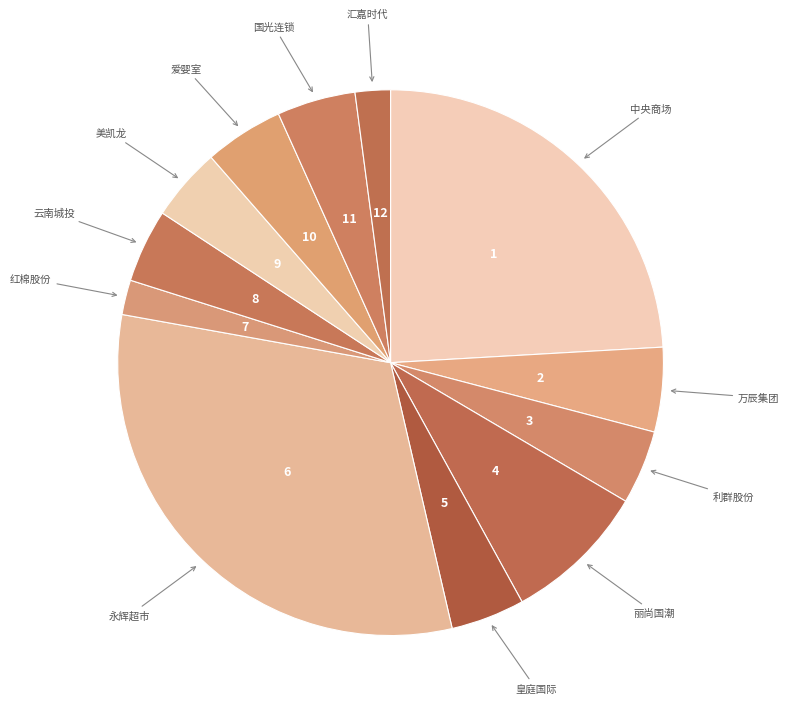

Is it true that 利群股份 is 15% of the pie?

False